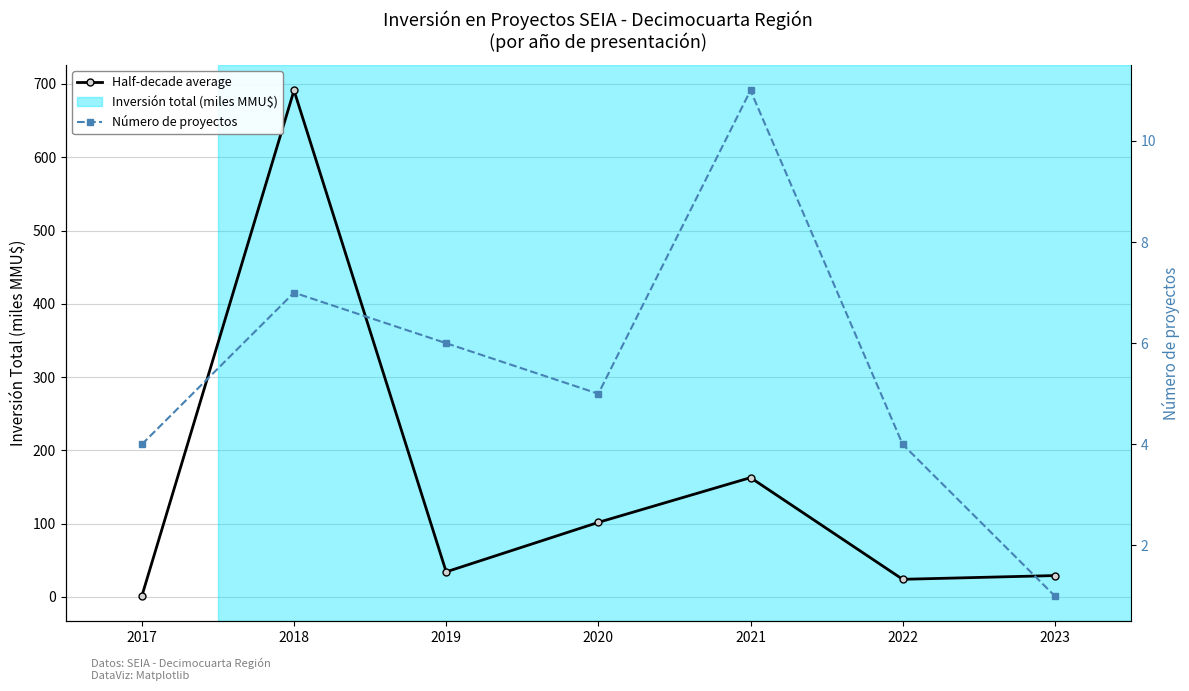

List the labels in order of Número de proyectos value, largest first.

2021, 2018, 2019, 2020, 2017, 2022, 2023